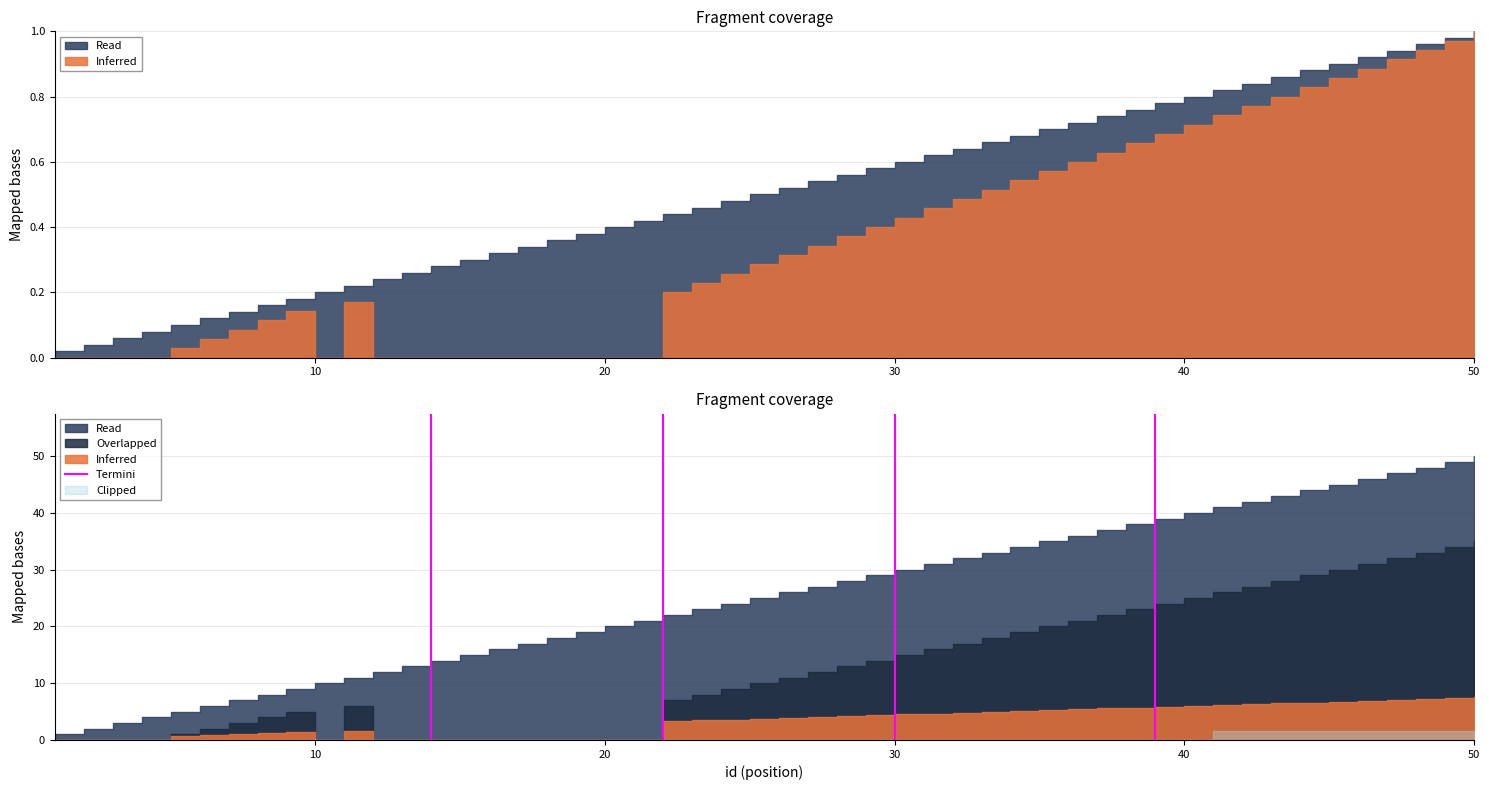

What is the change in value from 0 to 10?

+1